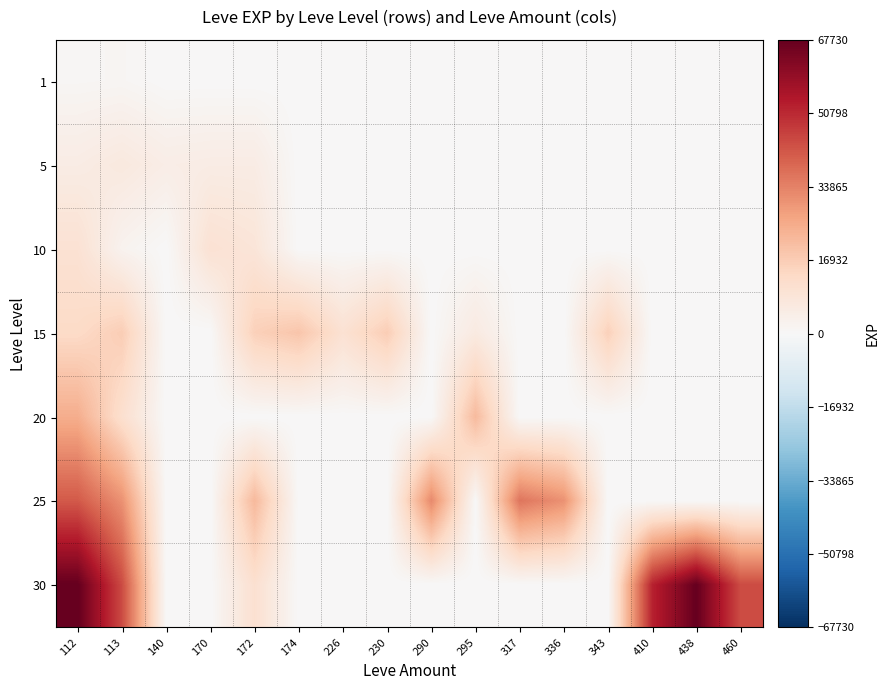

How many data points does each series have?

16